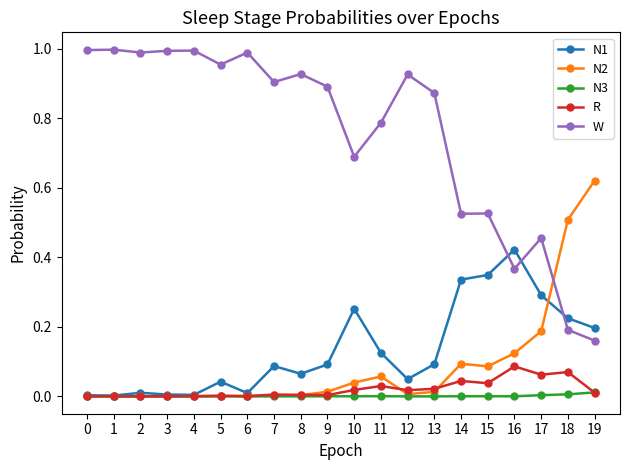

Rank the series by their maximum value, from highest to lowest.

W, N2, N1, R, N3